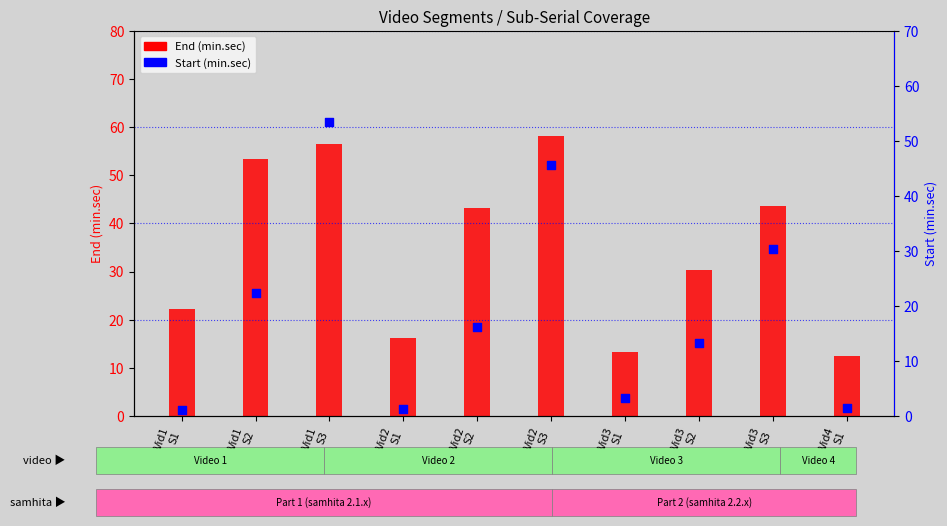

What are all the series names shown in the legend?

End, Start